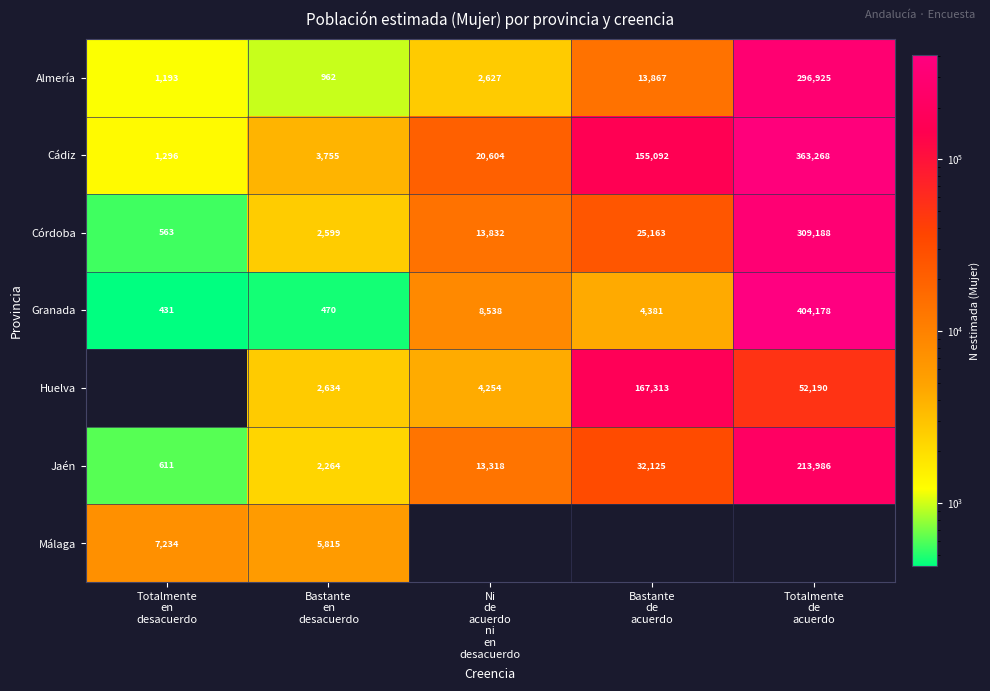

What is the minimum value for Granada?

431